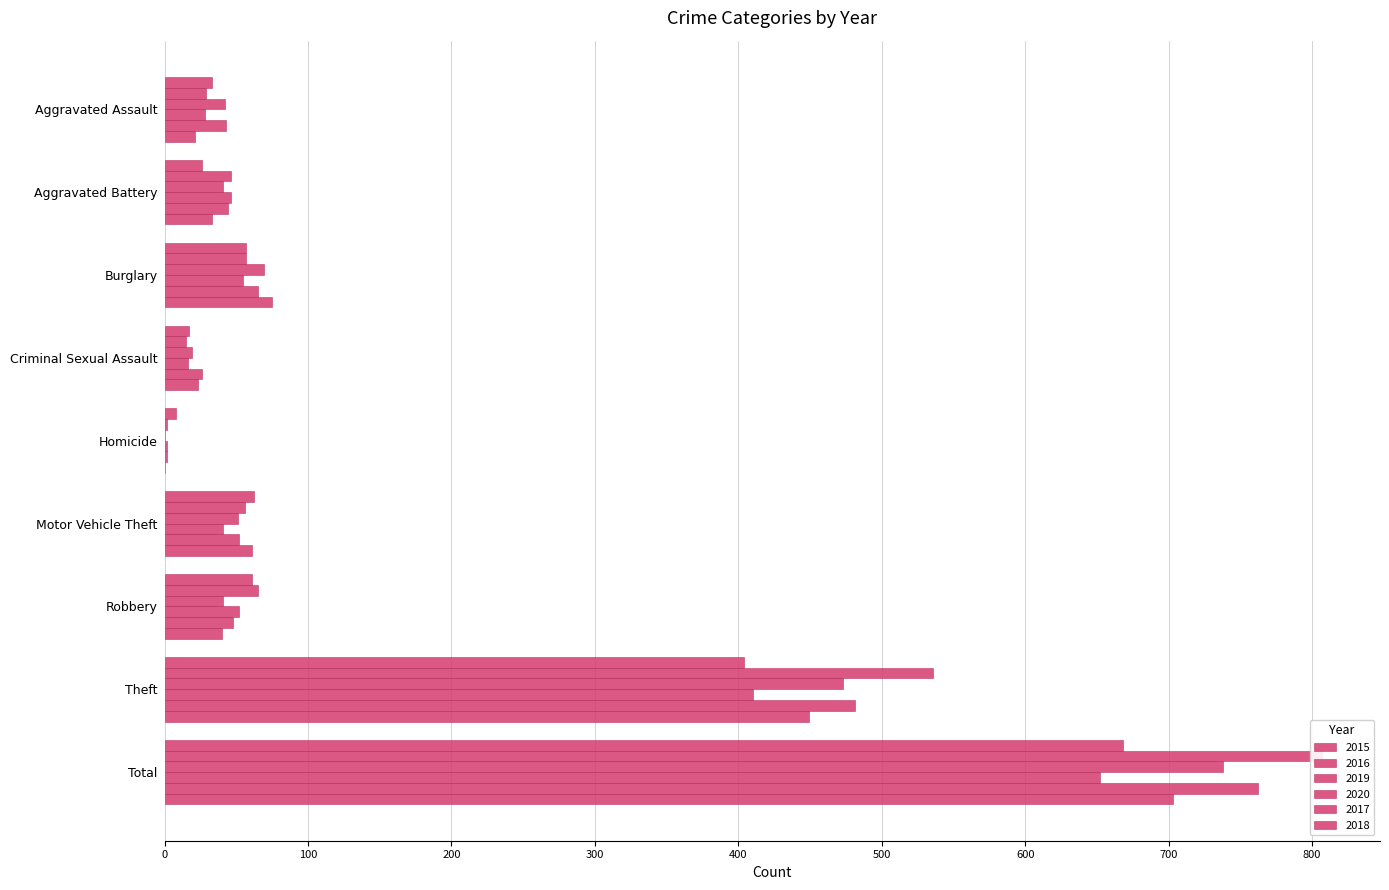

Is it true that 2015 equals 22 at Burglary?

False